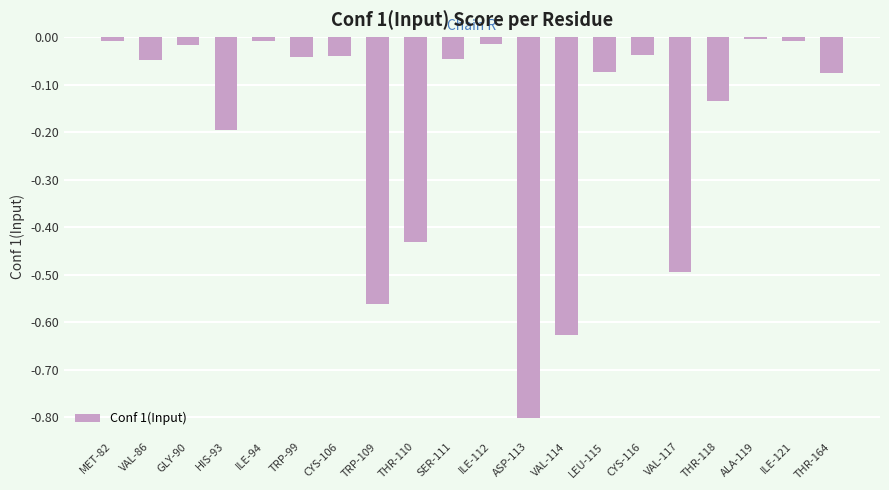

What is the difference between the maximum and minimum values?

0.8